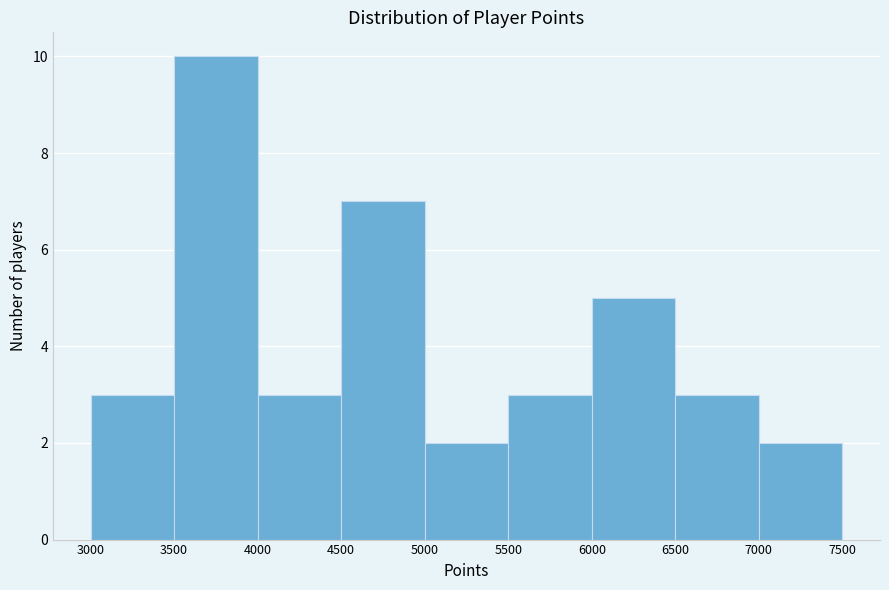

Reading left to right, list every bar in this chart as the range it spans on the x-axis followed by its height. The values are not printed on the chart, so give them approximately, as read against the axis.

3000 to 3500: 3
3500 to 4000: 10
4000 to 4500: 3
4500 to 5000: 7
5000 to 5500: 2
5500 to 6000: 3
6000 to 6500: 5
6500 to 7000: 3
7000 to 7500: 2